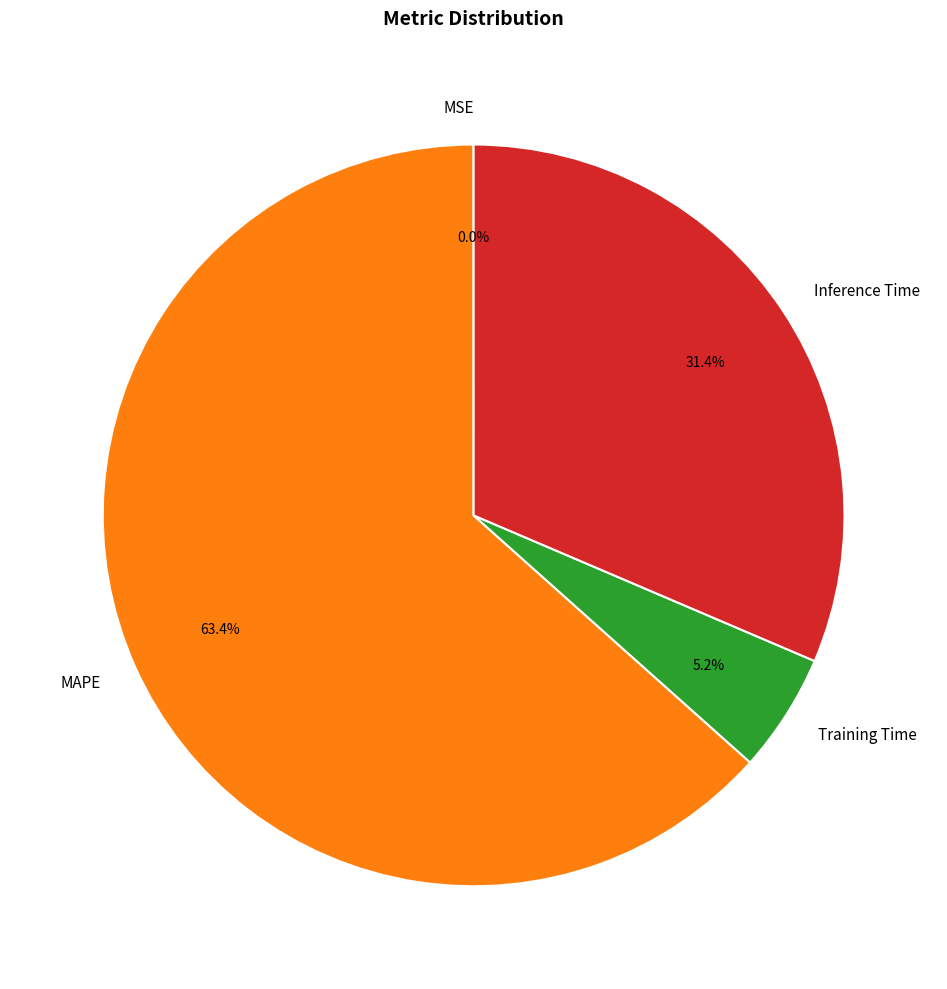

The MAPE slice represents 63% of the pie. True or false?

True